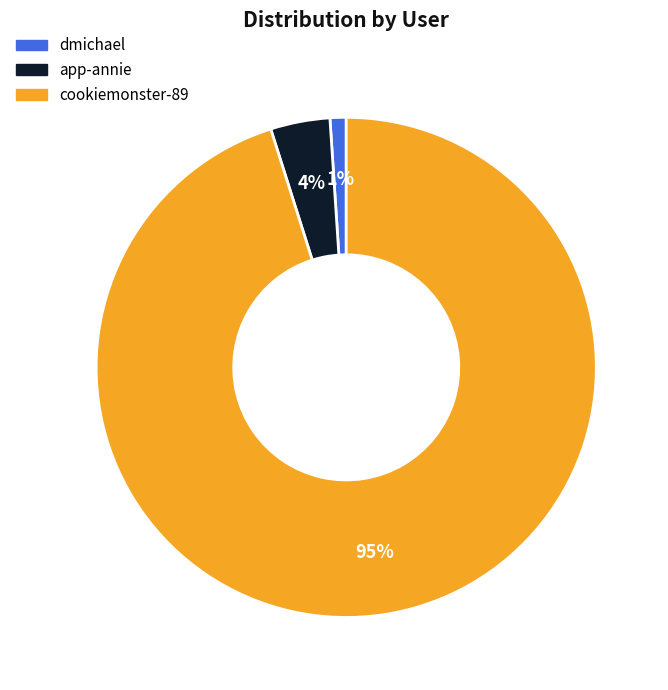

Combined, do dmichael and app-annie account for over 50%?

No